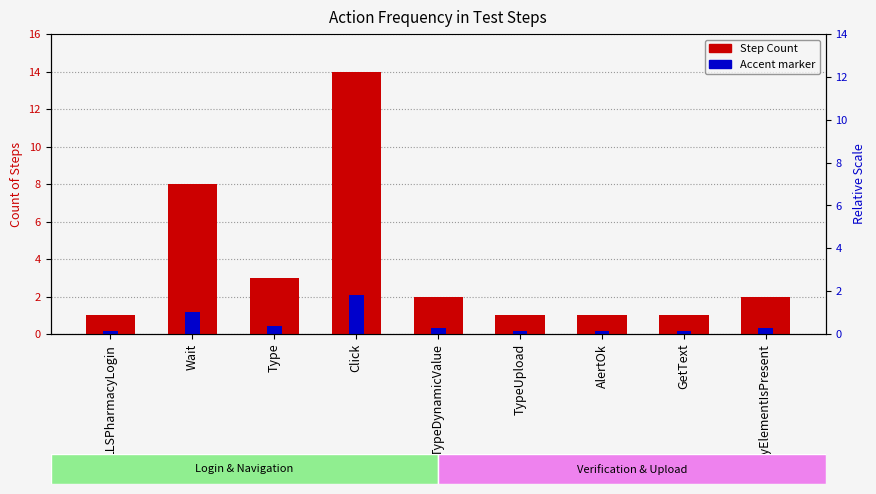

At which label does Step Count first exceed 2?

Wait